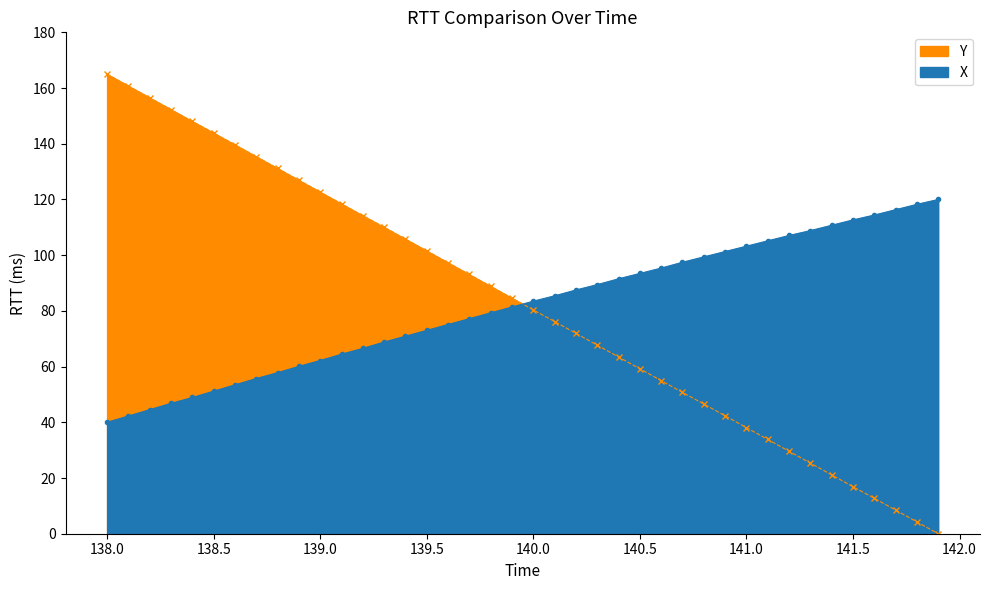

Which series has the widest spread of values?

Y